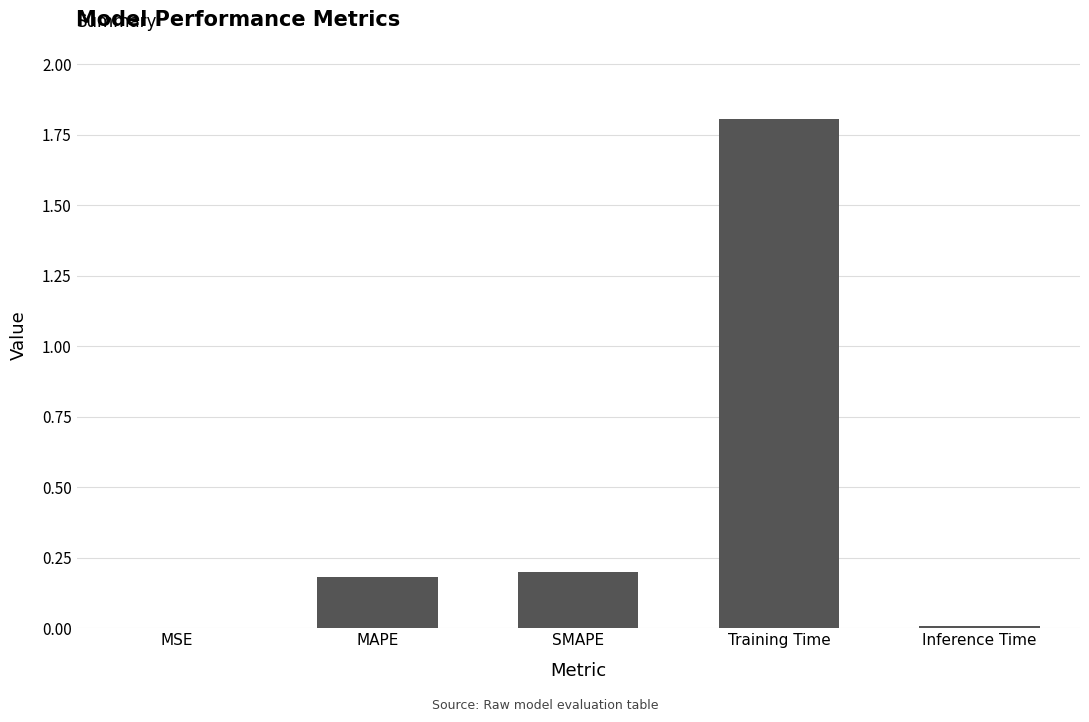

Read the value at Training Time.

1.8